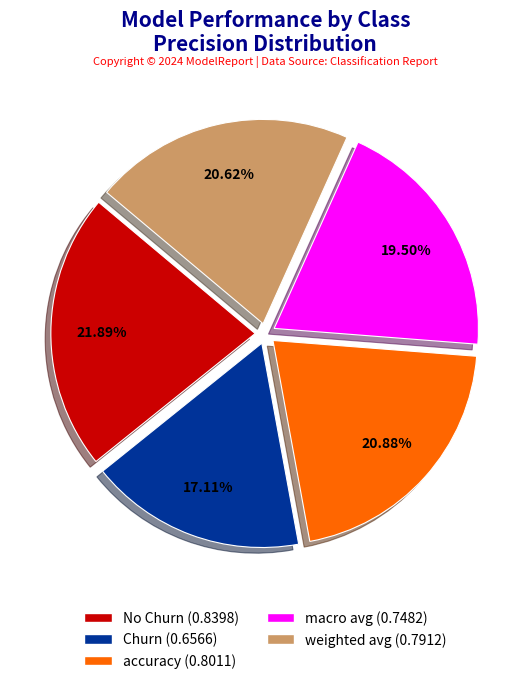

Is the sum of No Churn and weighted avg greater than half?

No